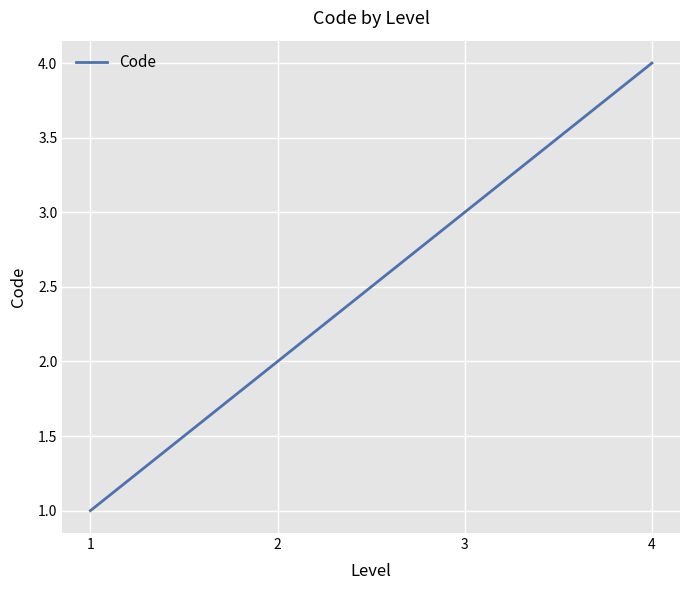

How many lines are shown in the chart?

1